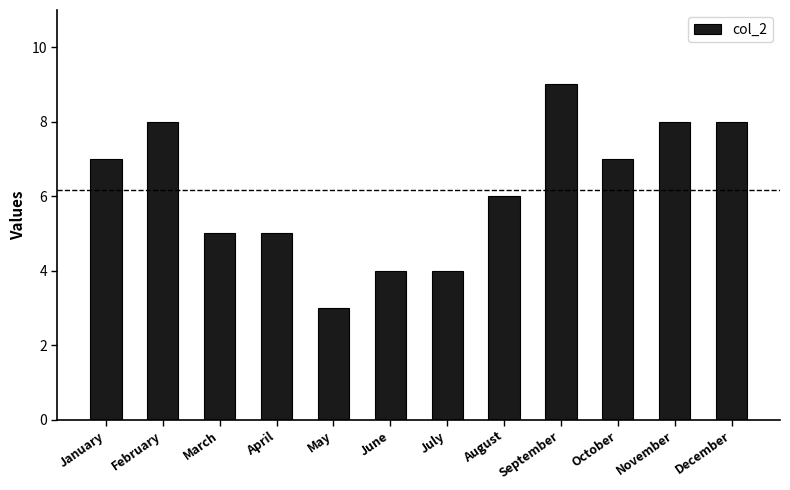

The value at May is 1. True or false?

False